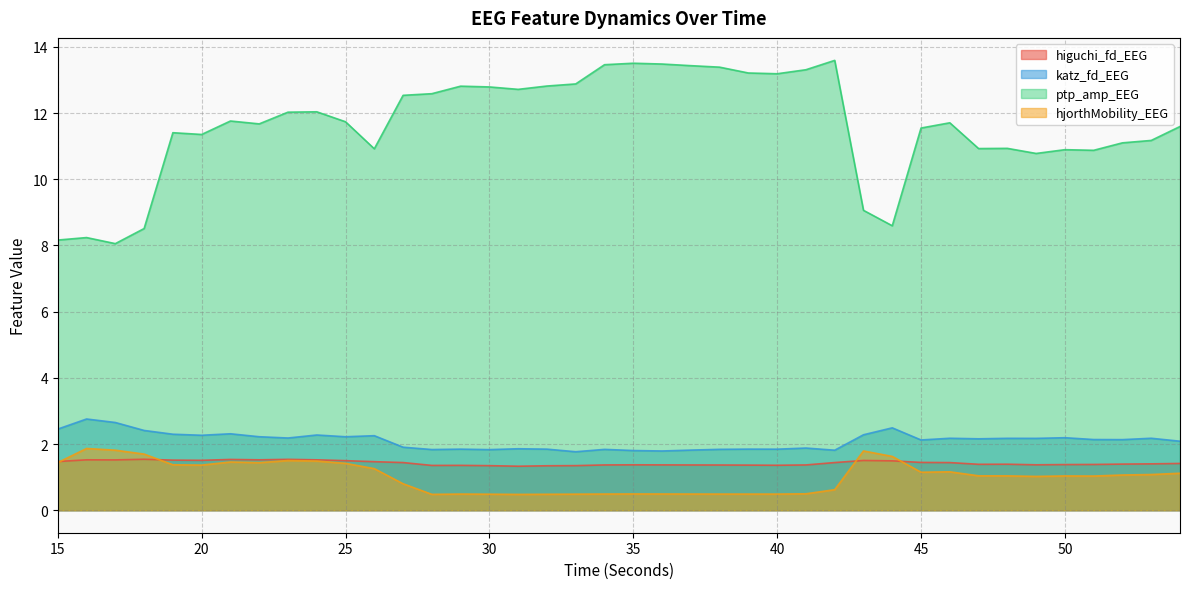

At how many categories does at least one series exceed 7?

40